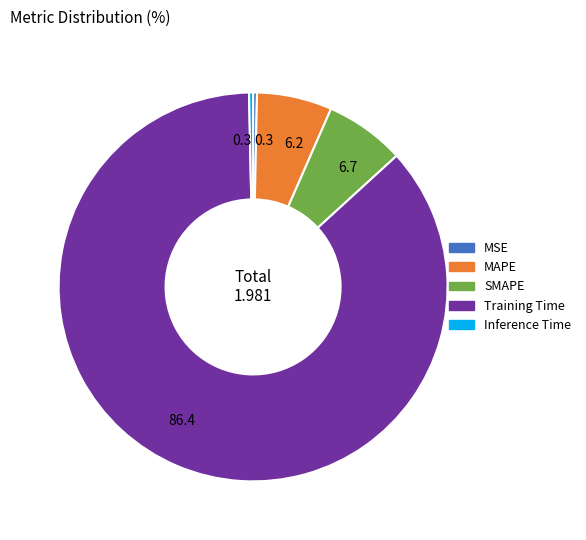

Do Training Time and MAPE together represent more than half of the pie?

Yes